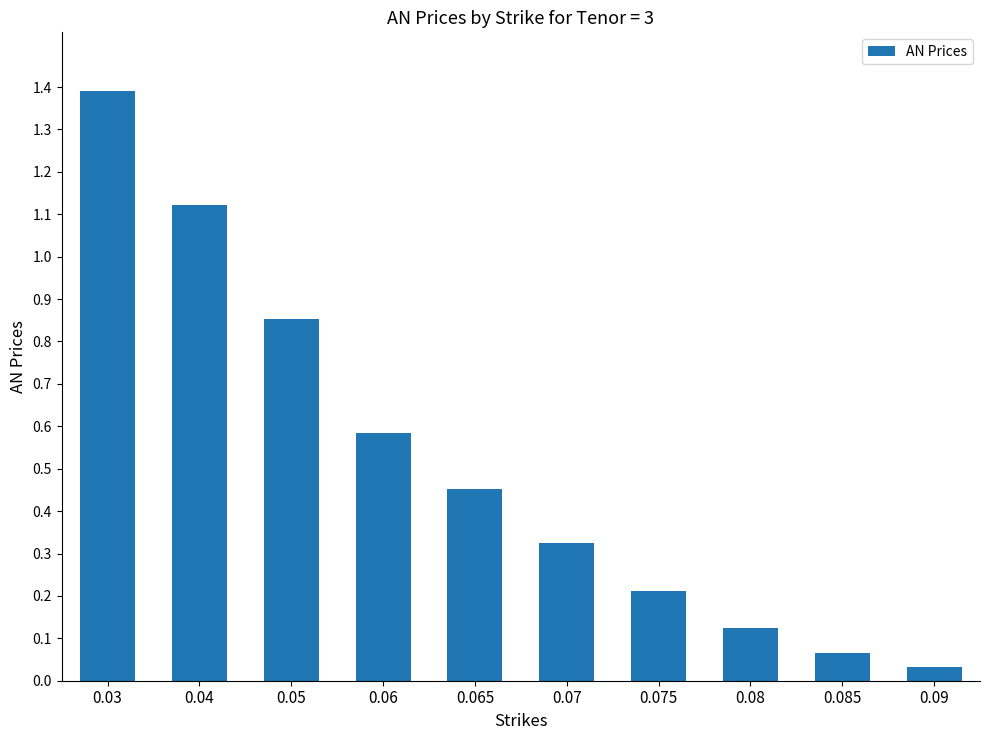

What position from the left is 0.08?

8